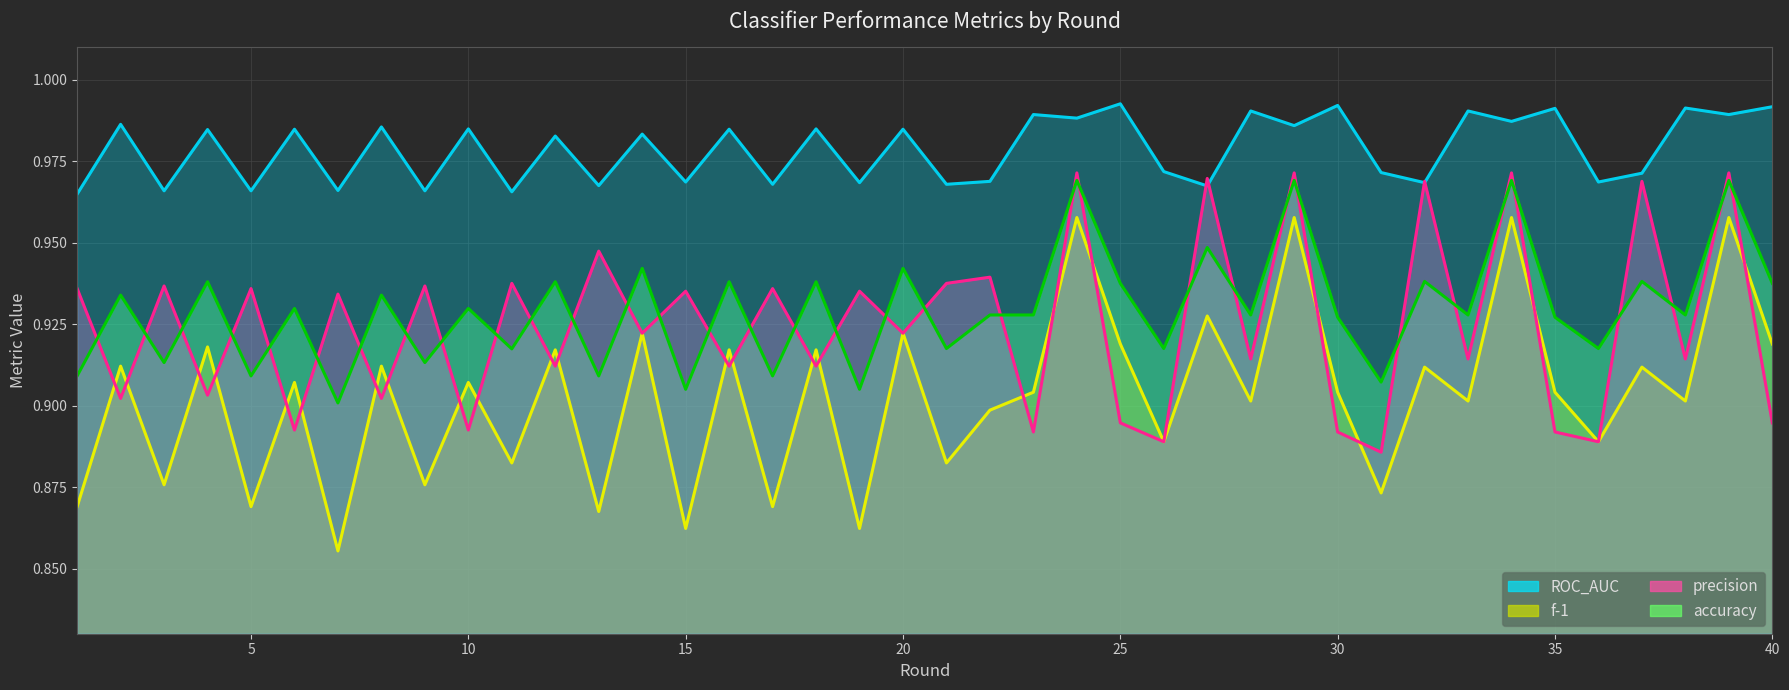

Reading left to right, list all the values displayed in this chart.

ROC_AUC: 1.0	1.0	1.0	1.0	1.0	1.0	1.0	1.0	1.0	1.0	1.0	1.0	1.0	1.0	1.0	1.0	1.0	1.0	1.0	1.0	1.0	1.0	1.0	1.0	1.0	1.0	1.0	1.0	1.0	1.0	1.0	1.0	1.0	1.0	1.0	1.0	1.0	1.0	1.0	1.0
f-1: 0.9	0.9	0.9	0.9	0.9	0.9	0.9	0.9	0.9	0.9	0.9	0.9	0.9	0.9	0.9	0.9	0.9	0.9	0.9	0.9	0.9	0.9	0.9	1.0	0.9	0.9	0.9	0.9	1.0	0.9	0.9	0.9	0.9	1.0	0.9	0.9	0.9	0.9	1.0	0.9
precision: 0.9	0.9	0.9	0.9	0.9	0.9	0.9	0.9	0.9	0.9	0.9	0.9	0.9	0.9	0.9	0.9	0.9	0.9	0.9	0.9	0.9	0.9	0.9	1.0	0.9	0.9	1.0	0.9	1.0	0.9	0.9	1.0	0.9	1.0	0.9	0.9	1.0	0.9	1.0	0.9
accuracy: 0.9	0.9	0.9	0.9	0.9	0.9	0.9	0.9	0.9	0.9	0.9	0.9	0.9	0.9	0.9	0.9	0.9	0.9	0.9	0.9	0.9	0.9	0.9	1.0	0.9	0.9	0.9	0.9	1.0	0.9	0.9	0.9	0.9	1.0	0.9	0.9	0.9	0.9	1.0	0.9